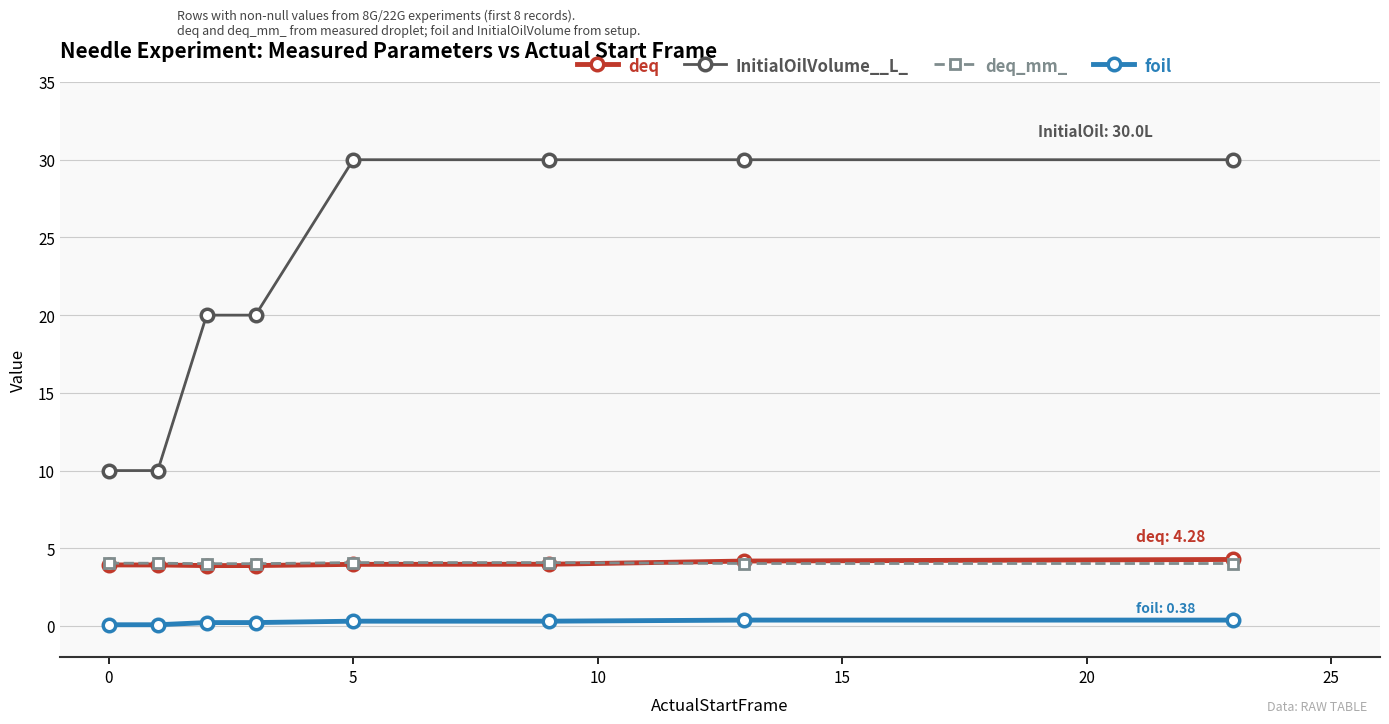

At how many categories does at least one series exceed 23?

4